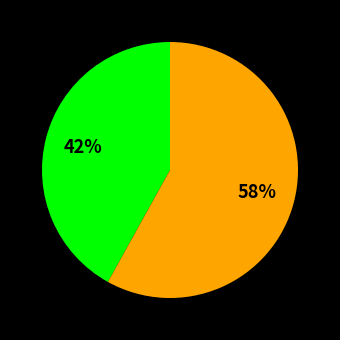

Does any single category account for the majority?

Yes